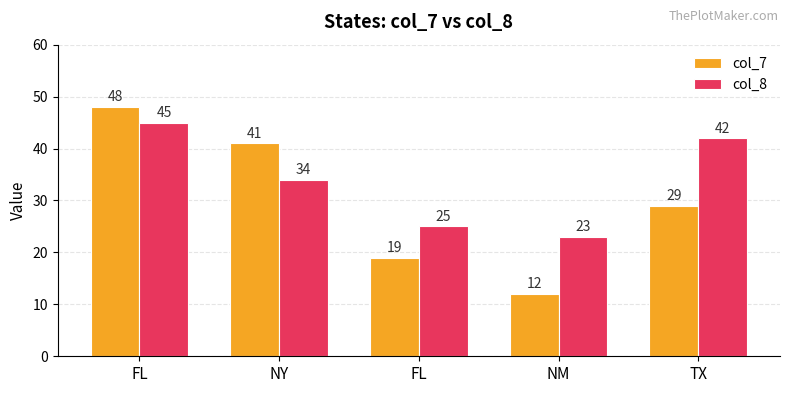

What is the label of the 1st bar from the right?

TX